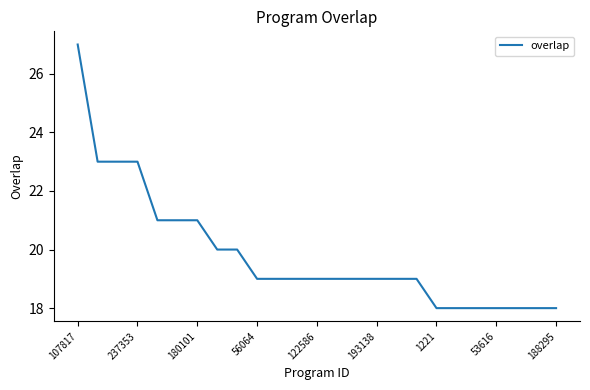

What is the greatest value displayed?

27